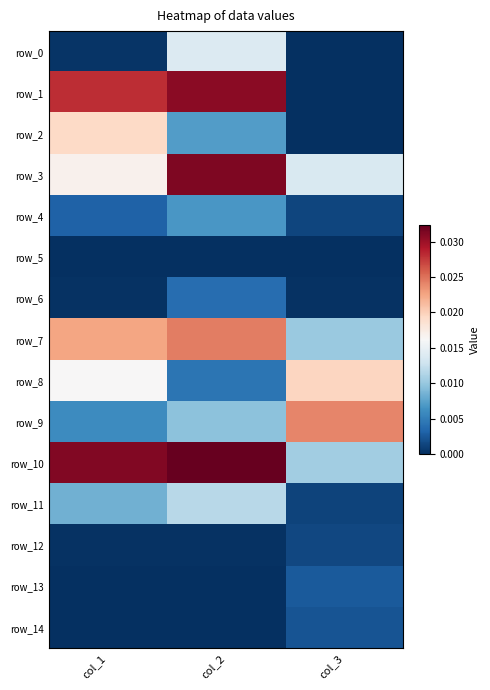

Rank the series by their maximum value, from highest to lowest.

row_10, row_3, row_1, row_7, row_9, row_8, row_2, row_0, row_11, row_4, row_6, row_13, row_14, row_12, row_5